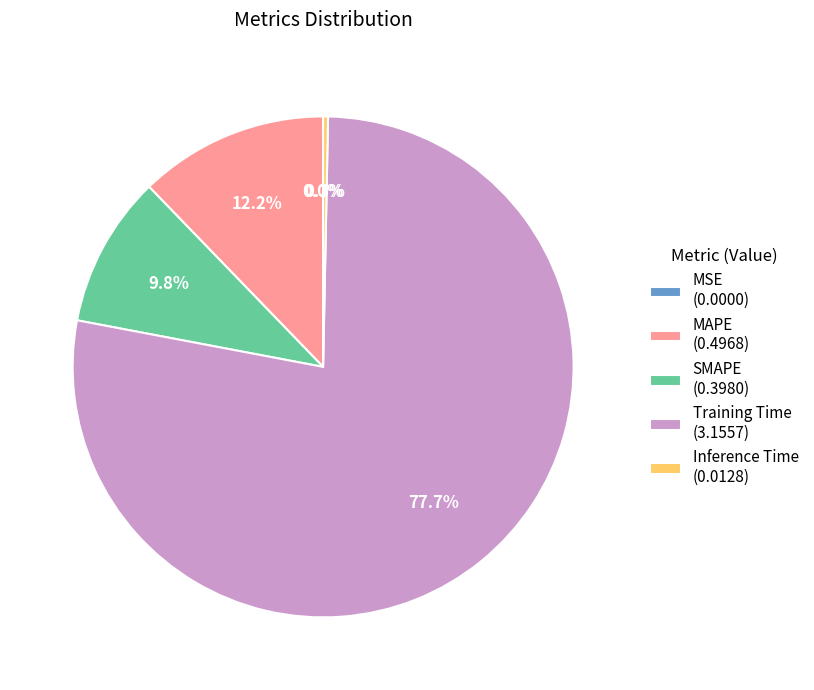

Rank the categories by value from highest to lowest.

Training Time, MAPE, SMAPE, Inference Time, MSE